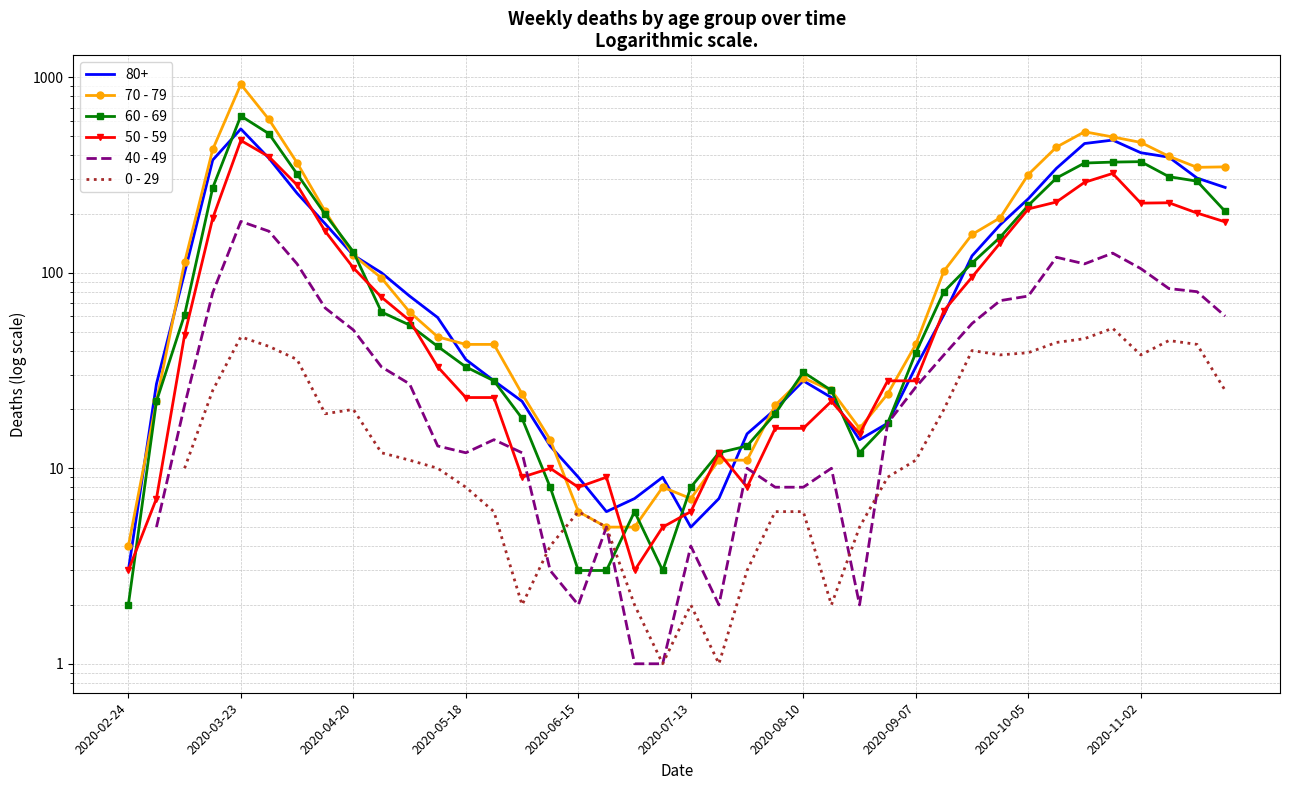

What is the difference between the maximum and minimum values in the 60 - 69 series?

632.0